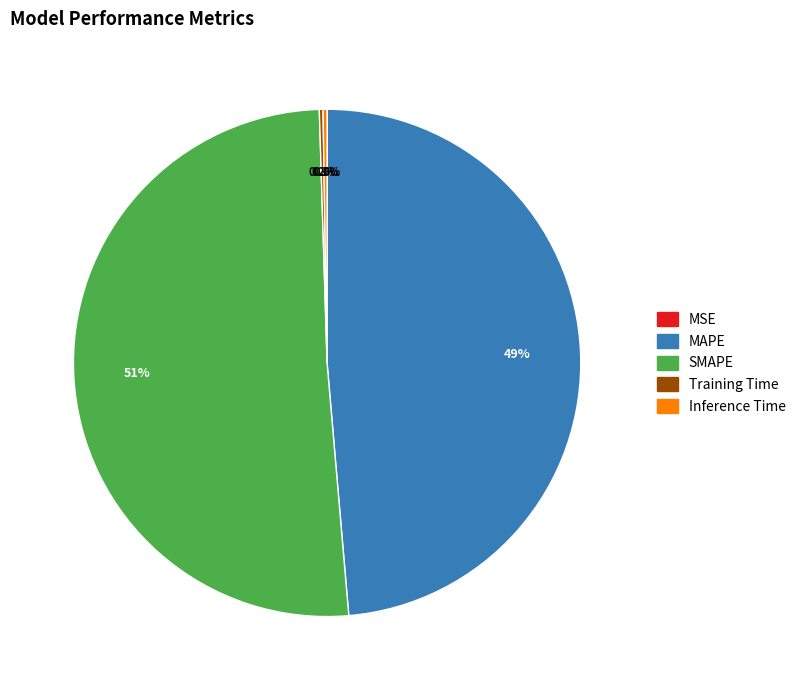

Approximately how many times larger is the value at SMAPE compared to MAPE?

1.0